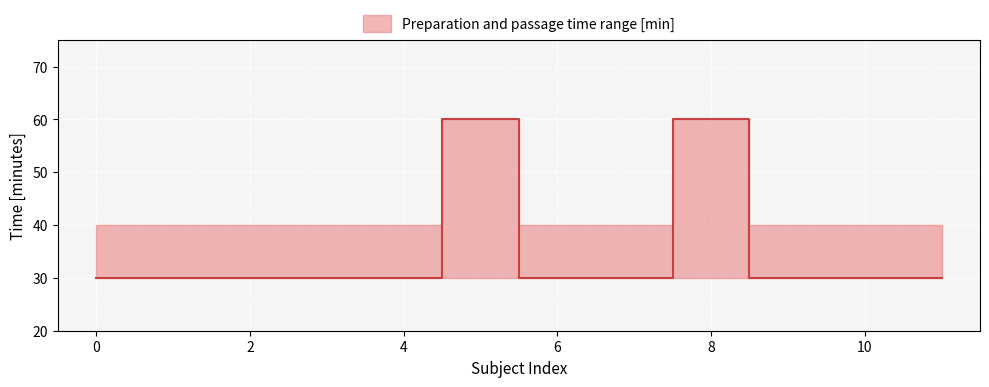

True or false: temps_passage_tiers_temps has more than 1 interior local peaks.

False